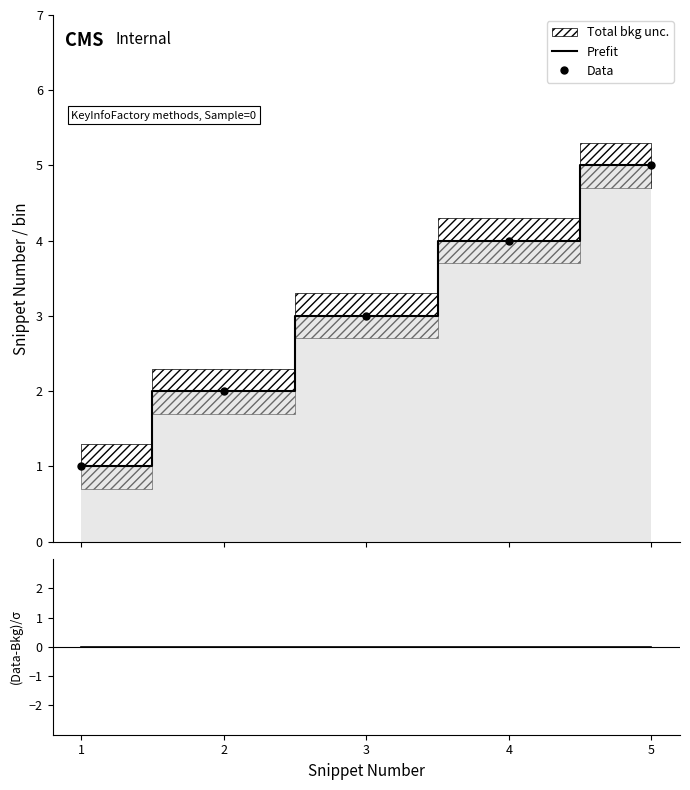

Reading right to left, list all the values displayed in this chart.

Prefit: 5=5	4=4	3=3	2=2	1=1
Data: 5=5	4=4	3=3	2=2	1=1
(Data-Bkg)/σ: 5=0	4=0	3=0	2=0	1=0